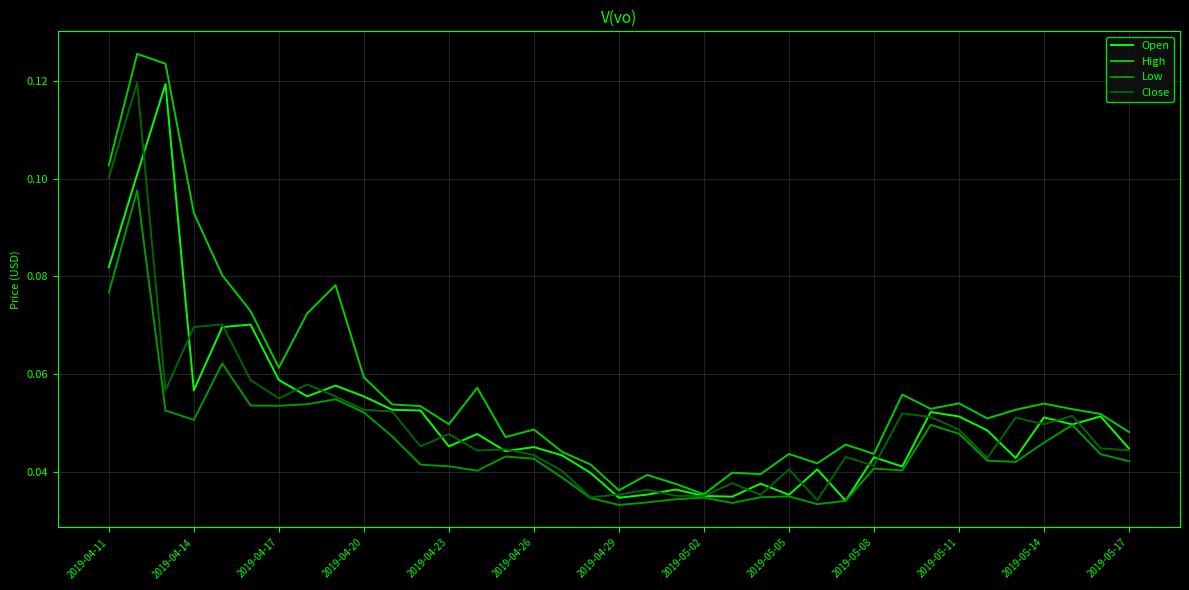

Count the number of categories in the chart.

37